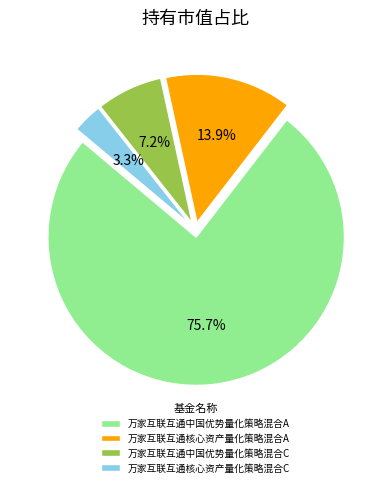

Which has a higher value, 万家互联互通核心资产量化策略混合A or 万家互联互通中国优势量化策略混合A?

万家互联互通中国优势量化策略混合A